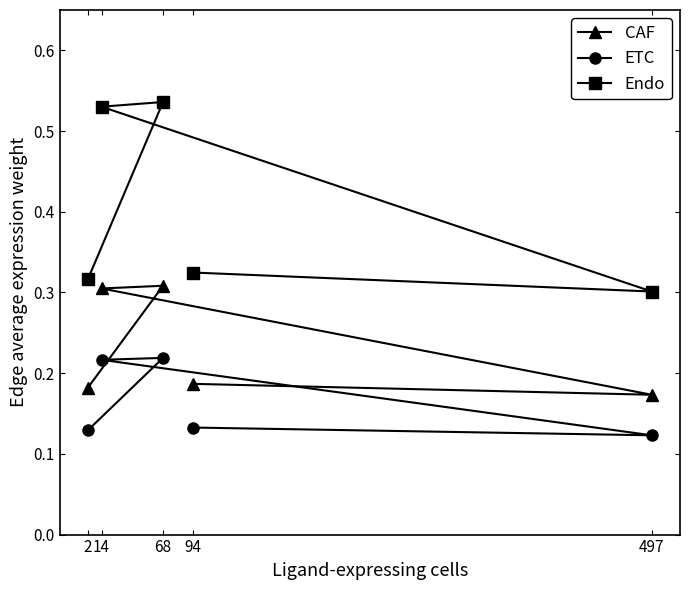

What is the difference between the maximum and minimum values in the ETC series?

0.1